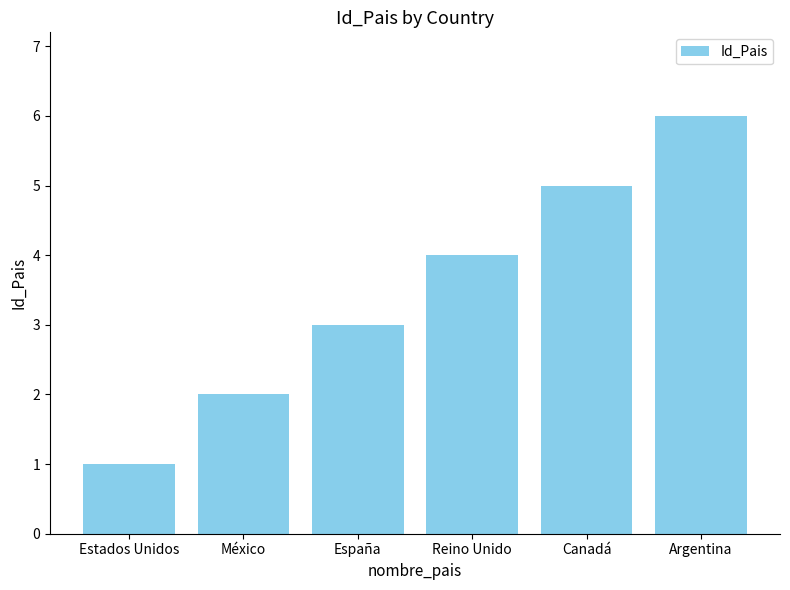

Where is the data nearest to the value 3?

España